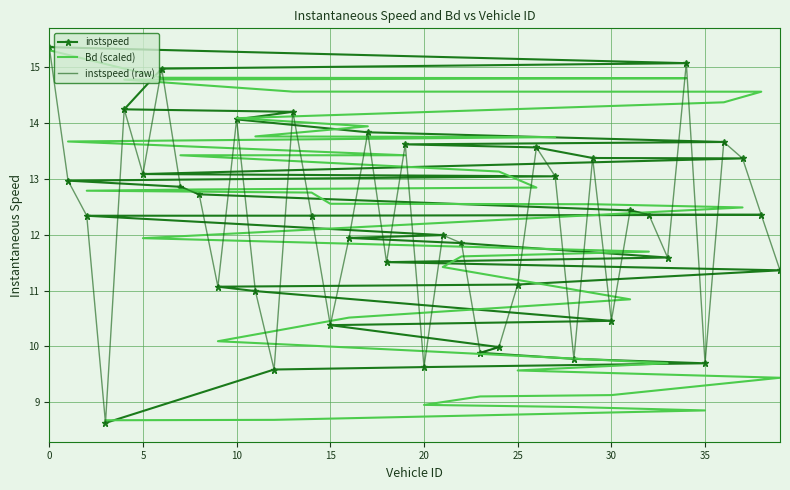

The value of instspeed at 38 is 5.3. True or false?

False